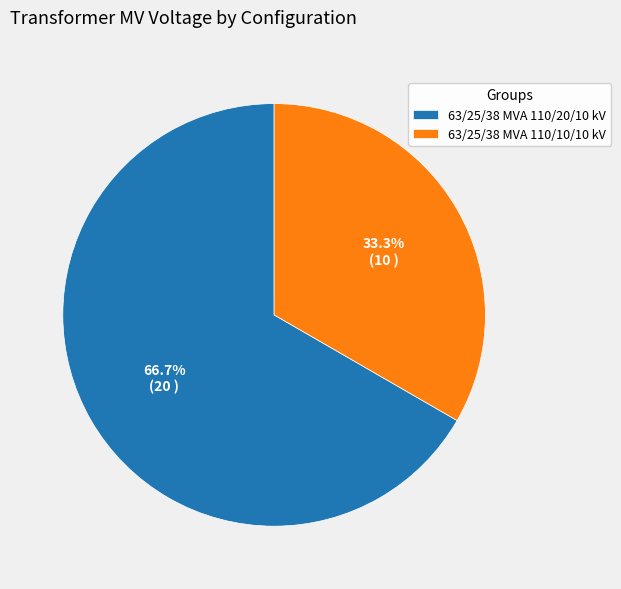

Does 63/25/38 MVA 110/20/10 kV represent more than half of the total?

Yes